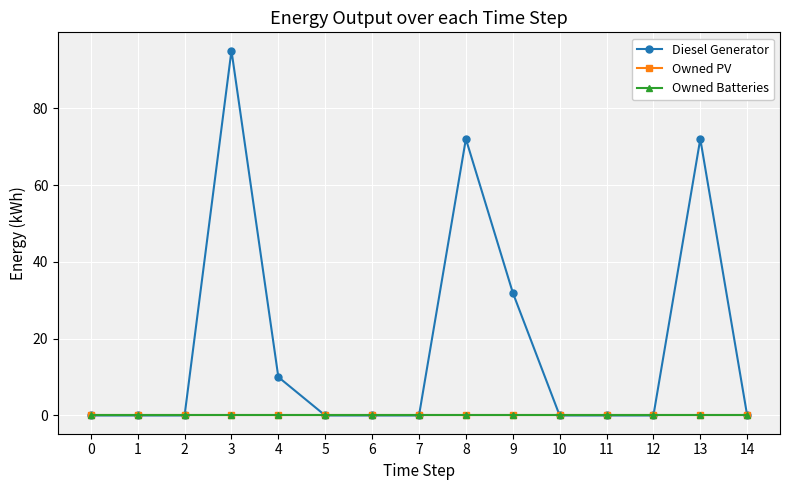

Between 1 and 4, which series saw the biggest shift?

Diesel Generator